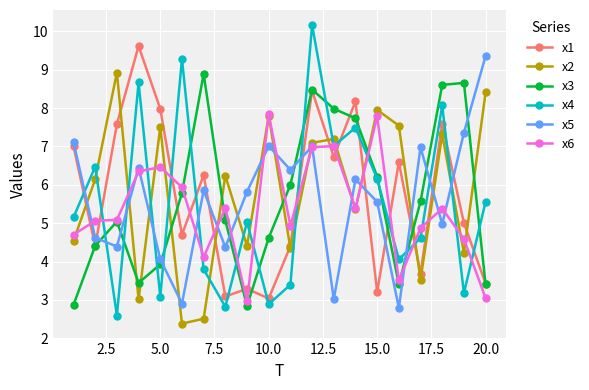

Which series has the largest range (max minus min)?

x4